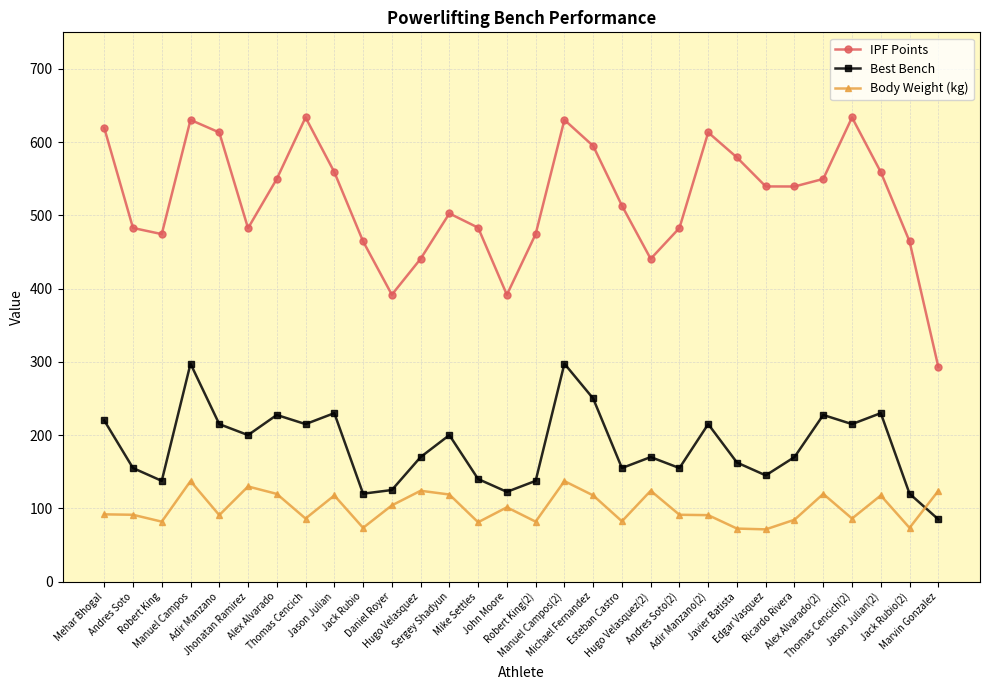

What is the difference between the maximum and minimum values in the IPF Points series?

340.5